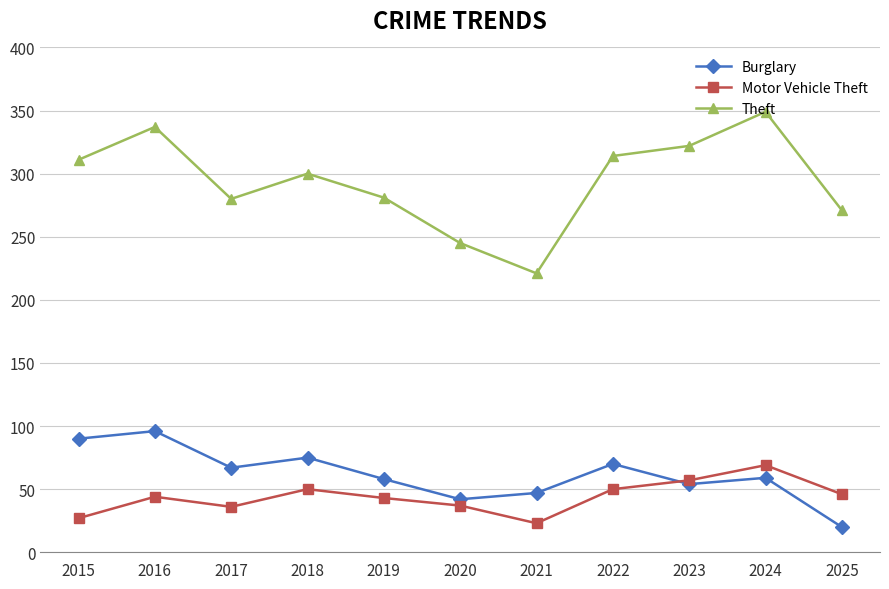

What is the lowest value of the Burglary series?

20